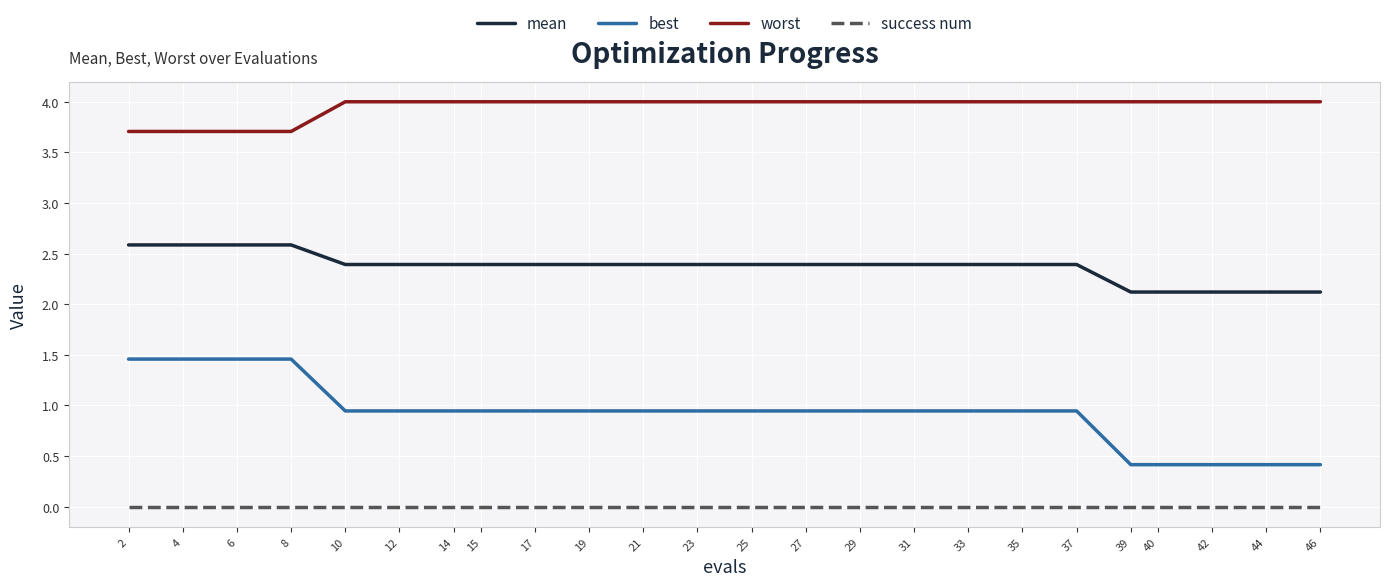

The value of mean at 6 is 1.5. True or false?

False